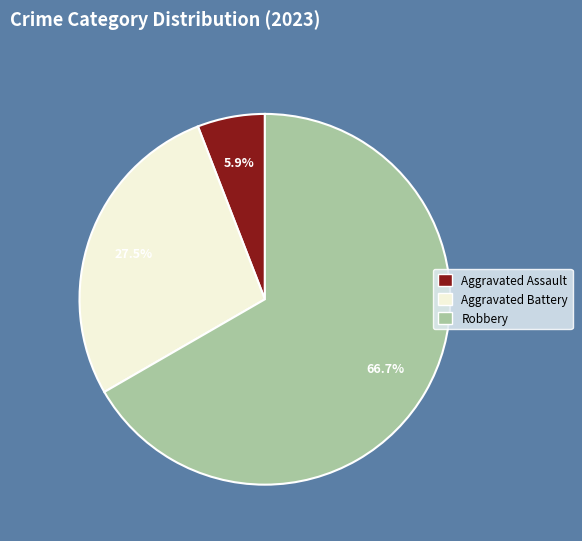

Is there any slice that represents more than half of the pie?

Yes